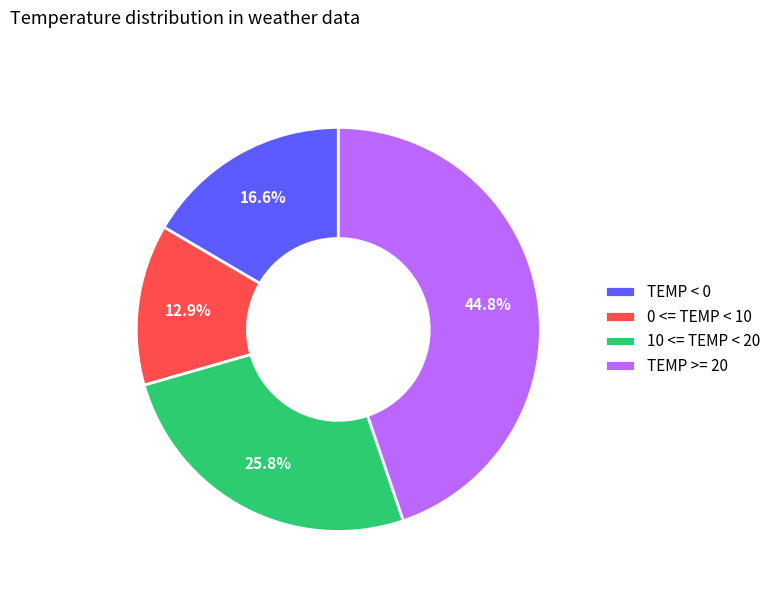

Does any single category account for the majority?

No